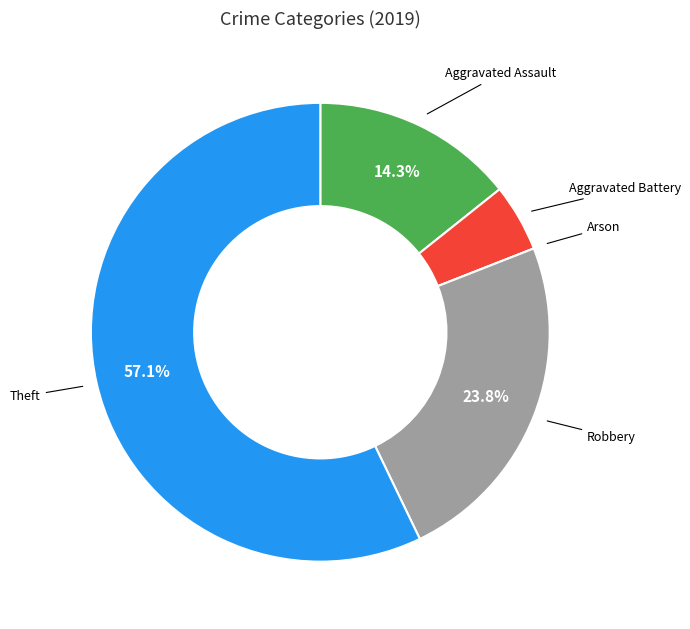

Does any single category account for the majority?

Yes